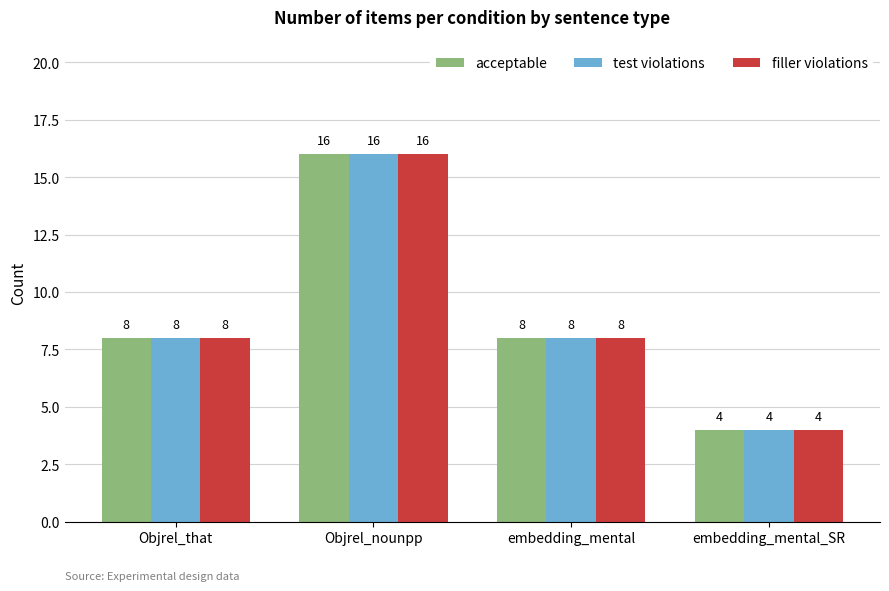

What are all the series names shown in the legend?

acceptable, test violations, filler violations